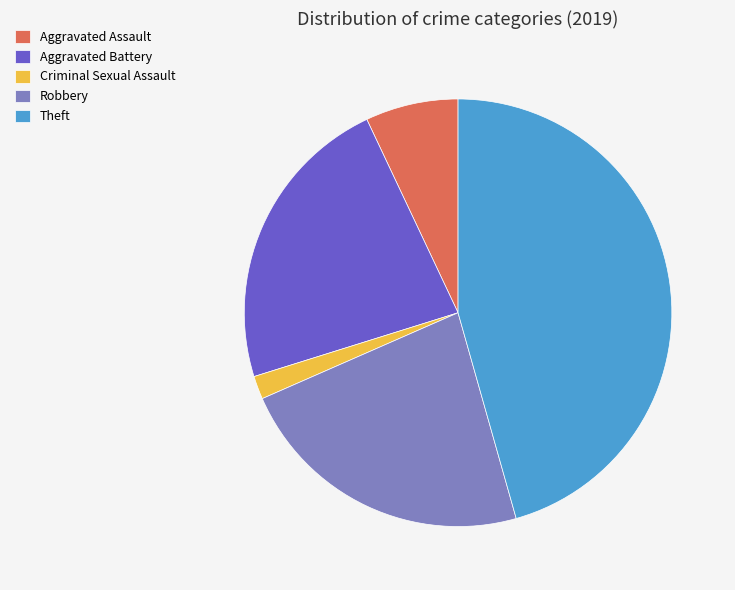

Does Criminal Sexual Assault account for over 50% of the chart?

No